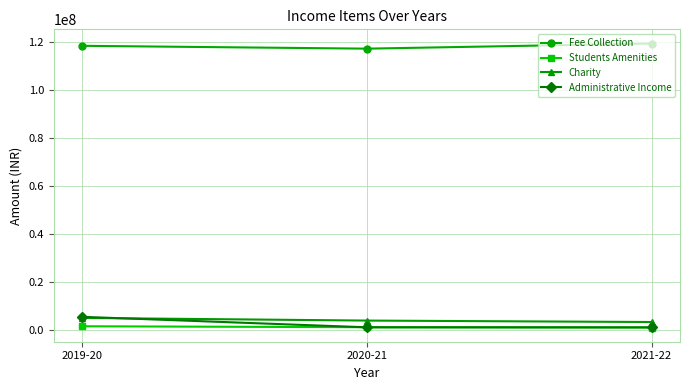

Count the Students Amenities values in the range 1112107 to 1634696.

3